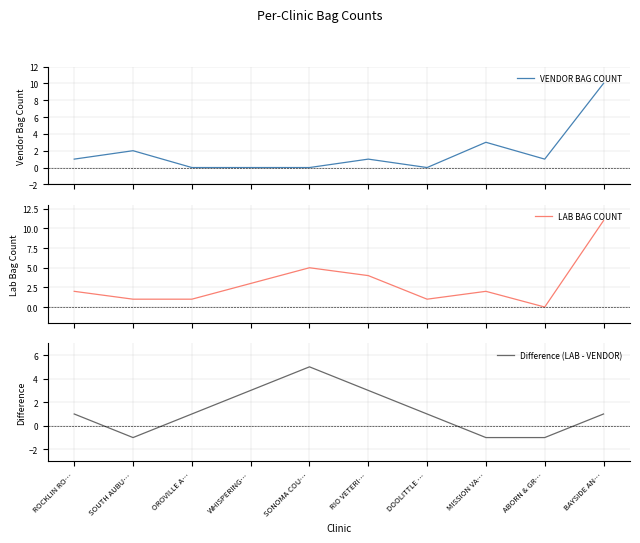

Which series has the largest total across all categories?

LAB BAG COUNT